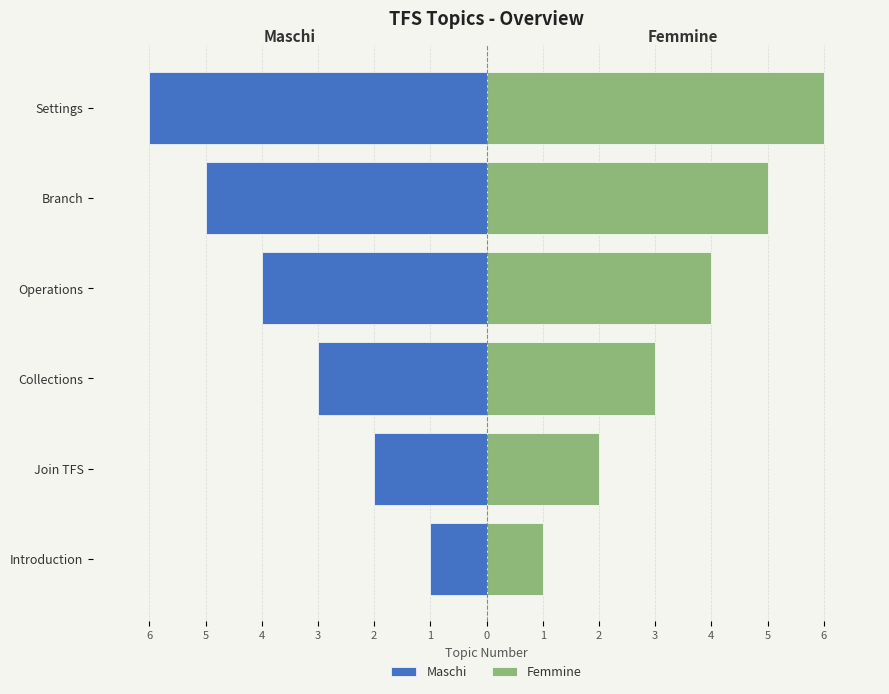

How many categories are shown in the chart?

6